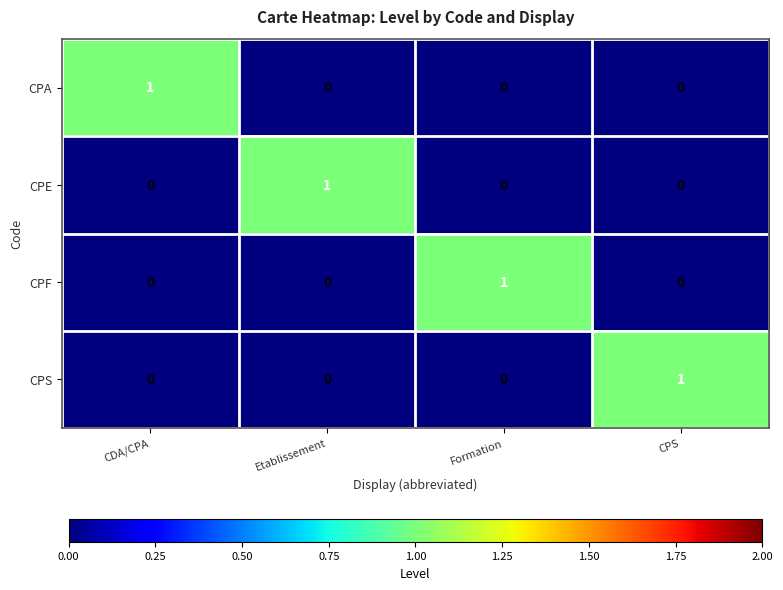

At how many categories does at least one series exceed 0?

4